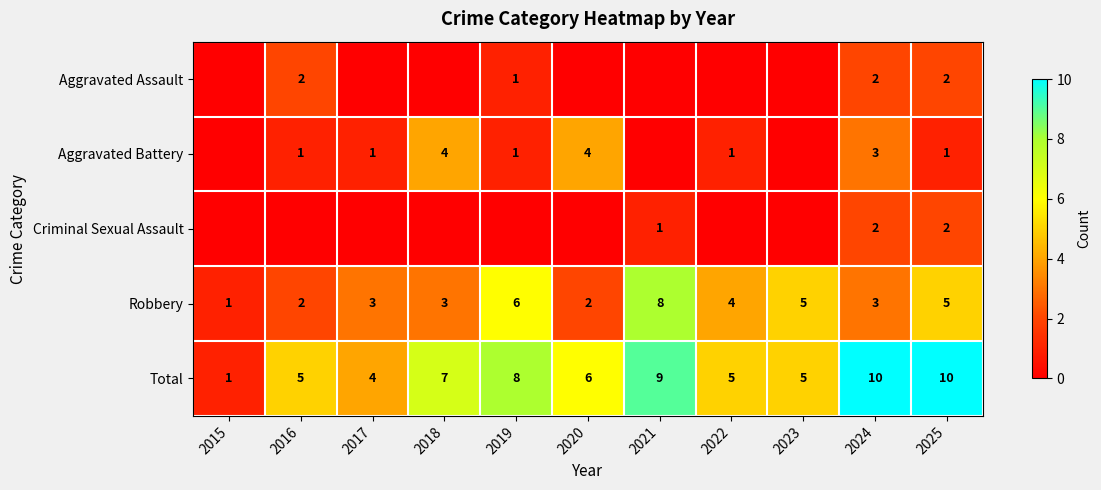

Count the Robbery values in the range 2 to 5.

8